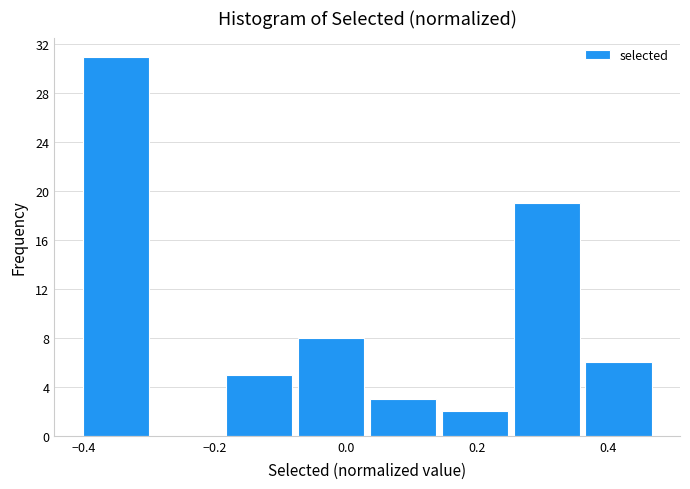

How tall is the bar that spans 0.36 to 0.48 on the x-axis? Neither the bar edges nor the heights are printed on the chart, so give them approximately, as read against the axes.

6